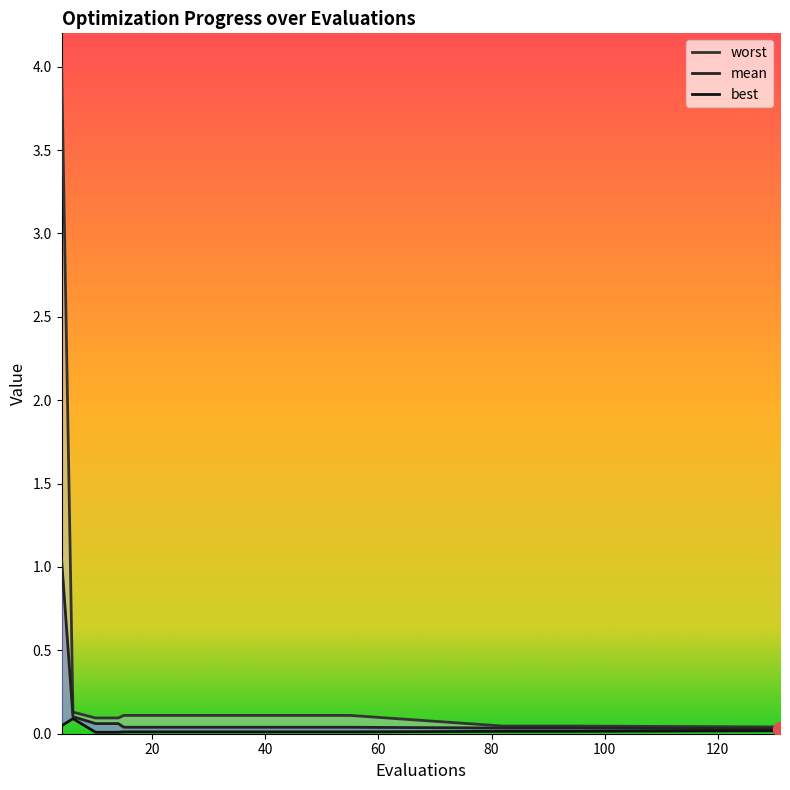

Reading left to right, extract all data points from this chart.

mean: 4=1.0	6=0.1	10=0.1	14=0.1	15=0.0	19=0.0	23=0.0	27=0.0	31=0.0	35=0.0	39=0.0	43=0.0	47=0.0	51=0.0	55=0.0	82=0.0	86=0.0	90=0.0	94=0.0	131=0.0
best: 4=0.0	6=0.1	10=0.0	14=0.0	15=0.0	19=0.0	23=0.0	27=0.0	31=0.0	35=0.0	39=0.0	43=0.0	47=0.0	51=0.0	55=0.0	82=0.0	86=0.0	90=0.0	94=0.0	131=0.0
worst: 4=4.0	6=0.1	10=0.1	14=0.1	15=0.1	19=0.1	23=0.1	27=0.1	31=0.1	35=0.1	39=0.1	43=0.1	47=0.1	51=0.1	55=0.1	82=0.0	86=0.0	90=0.0	94=0.0	131=0.0